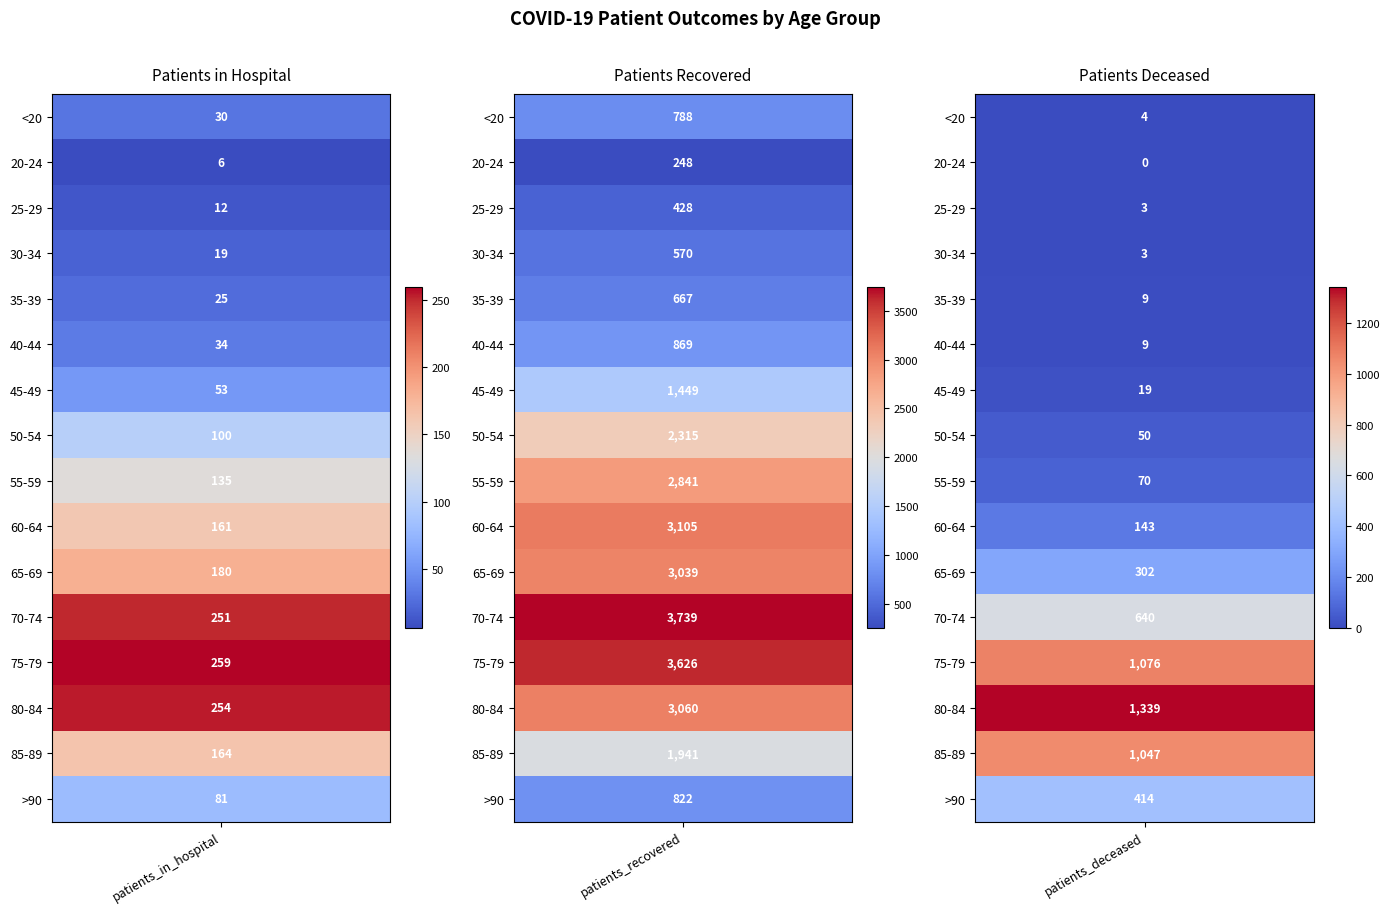

The value of patients_in_hospital at <20 is 50. True or false?

False